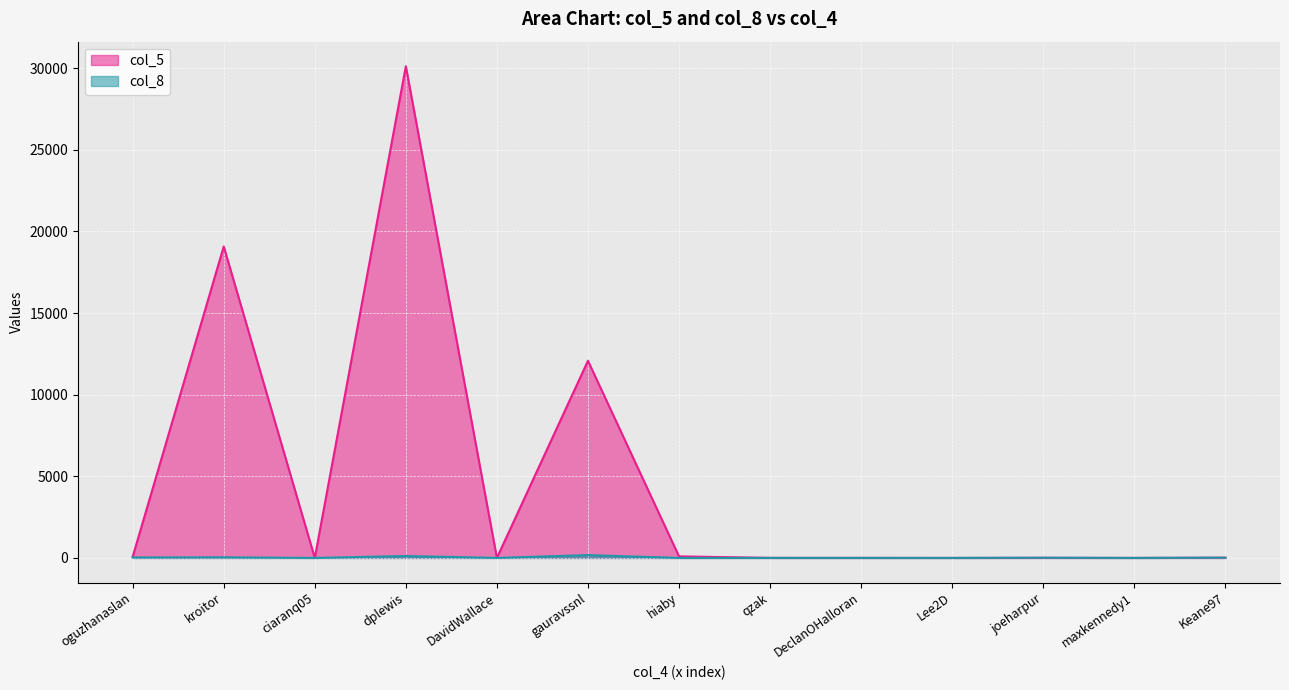

Which series changed the most between oguzhanaslan and Lee2D?

col_5